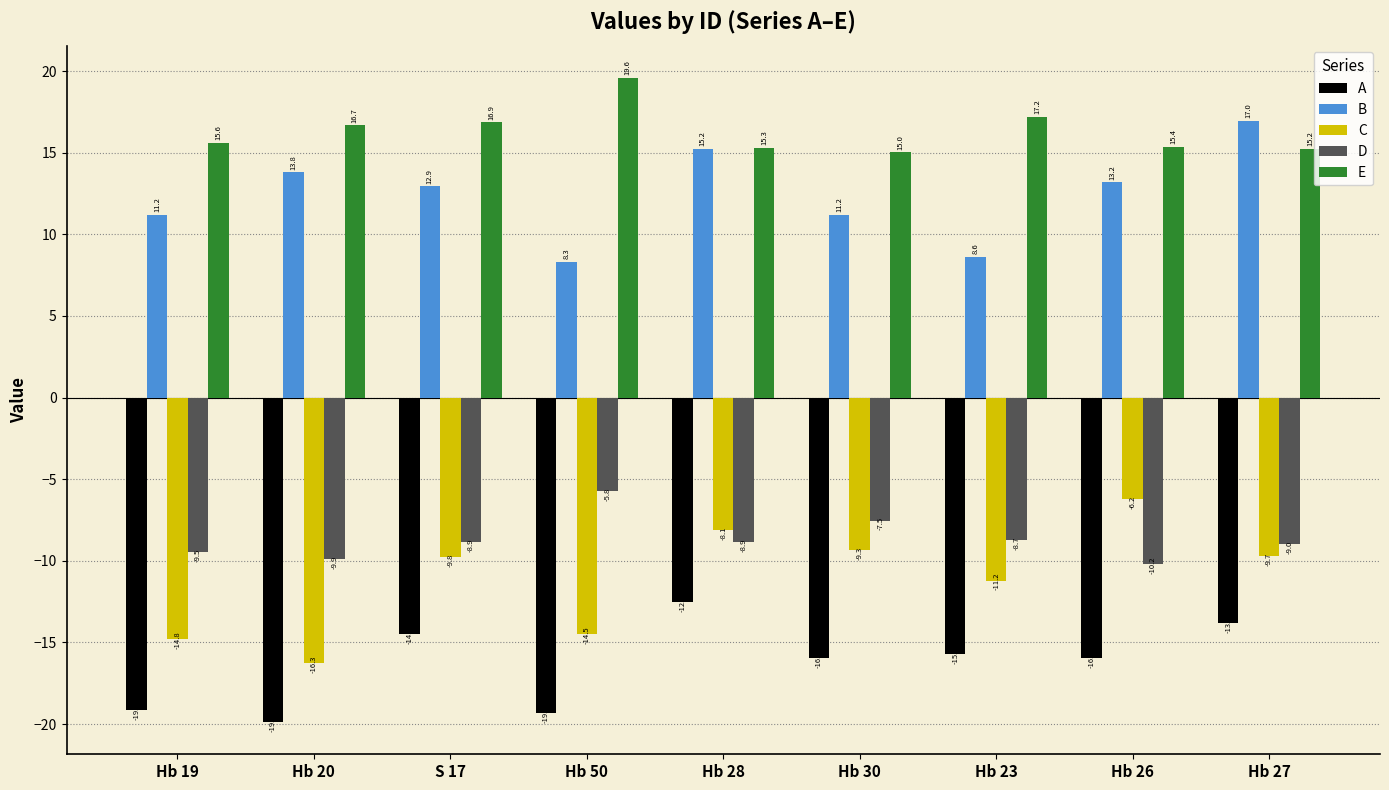

Count the number of categories in the chart.

9